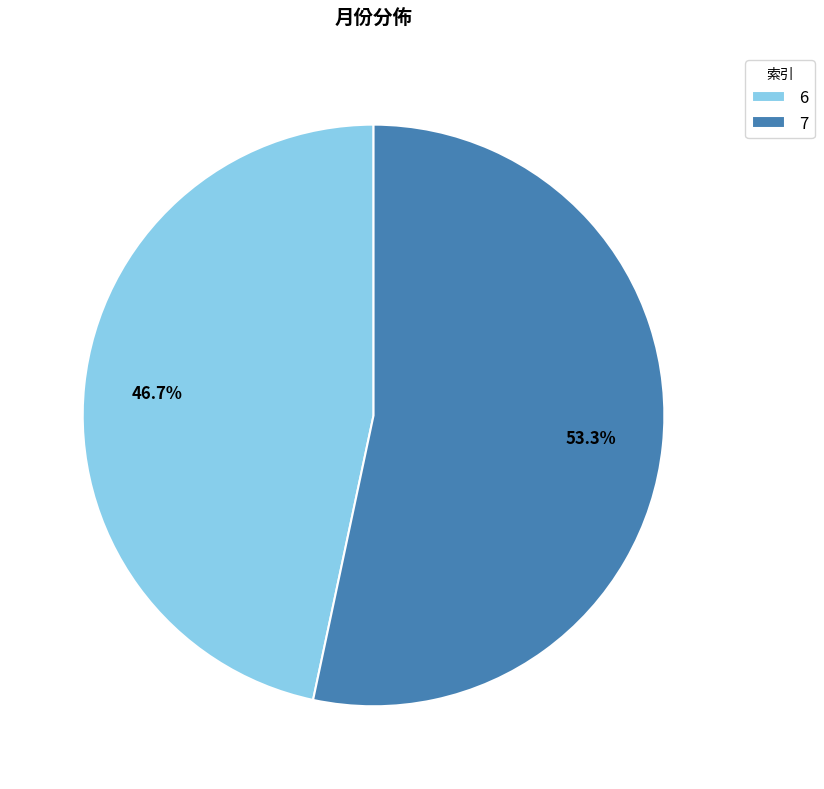

To the nearest percent, what portion does 6 represent?

47%